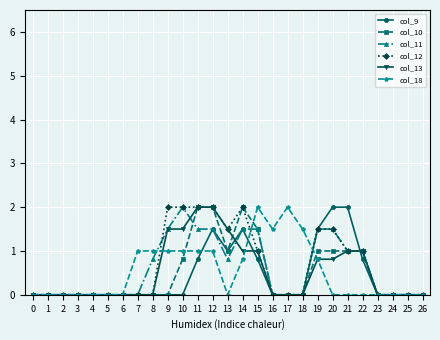

How many lines are shown in the chart?

6